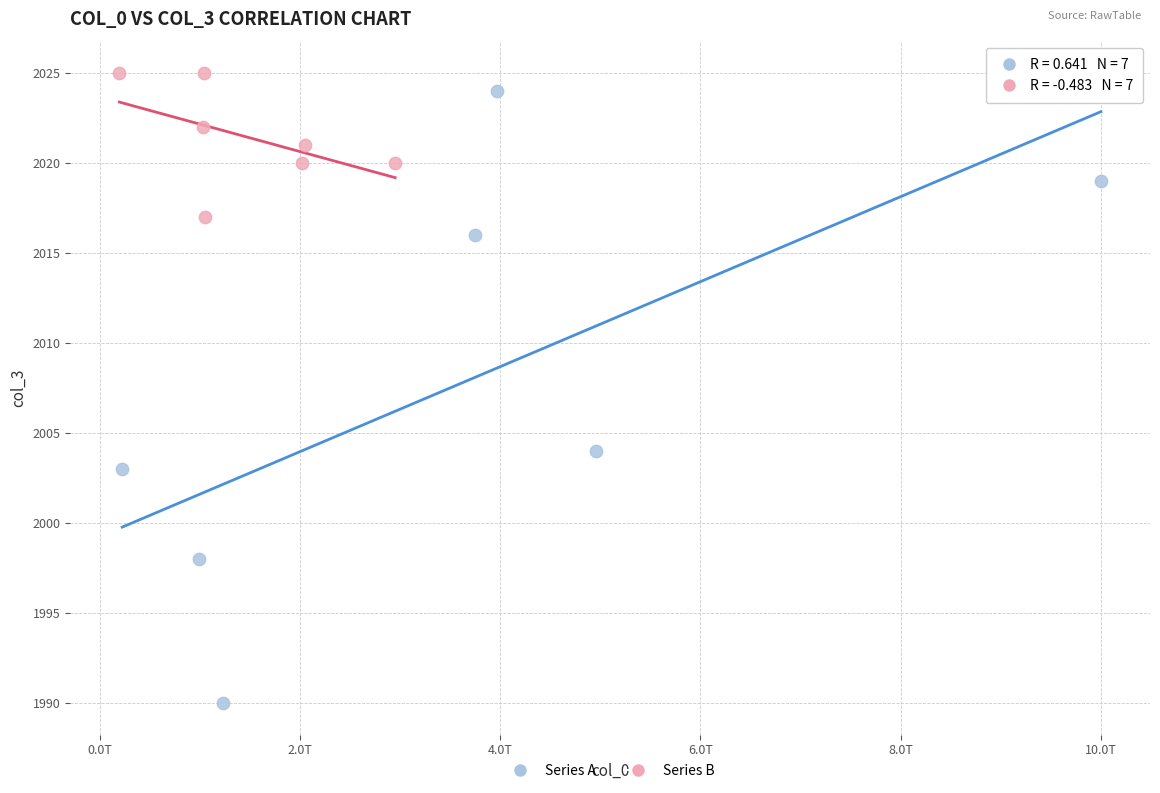

Which series has the largest Y range (max minus min)?

Series A